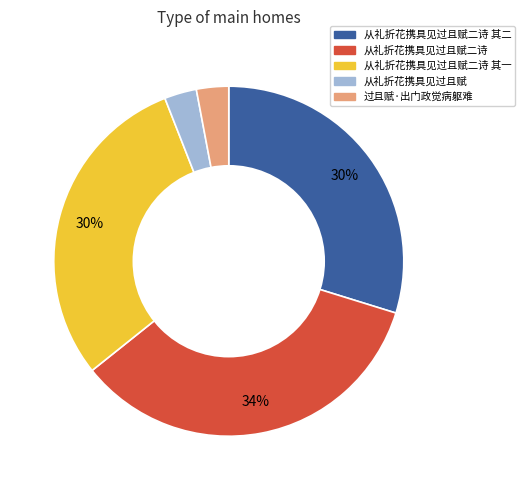

How many segments does this pie chart have?

5